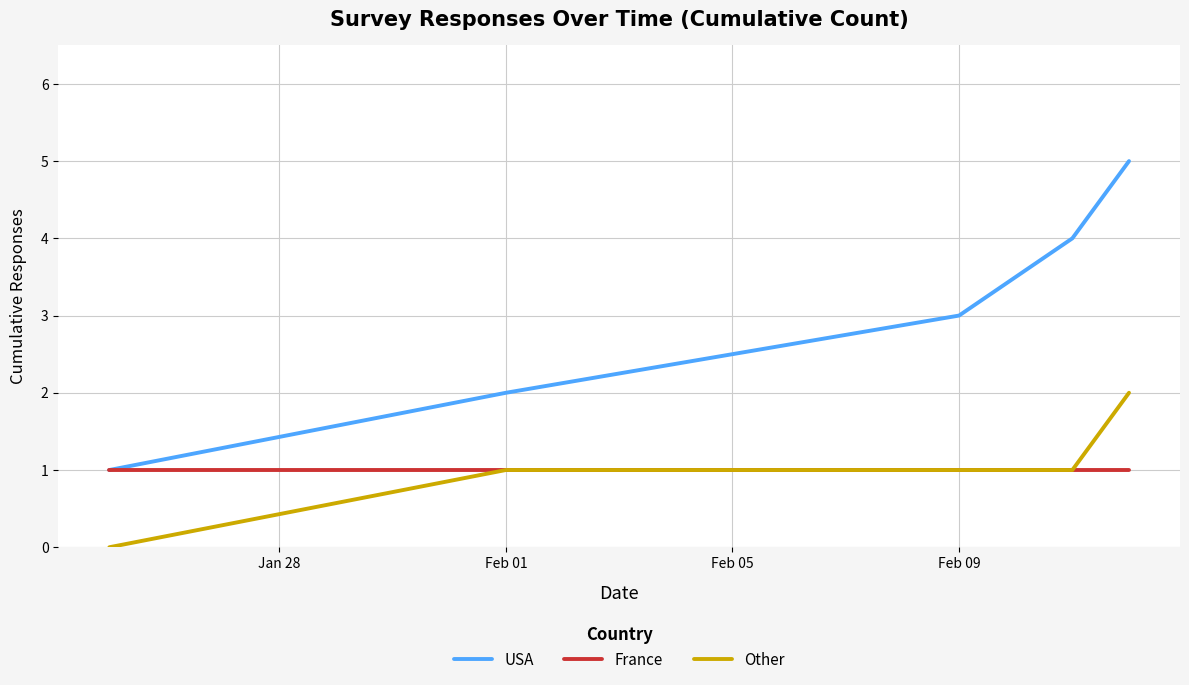

True or false: USA and Other cross at least once.

False